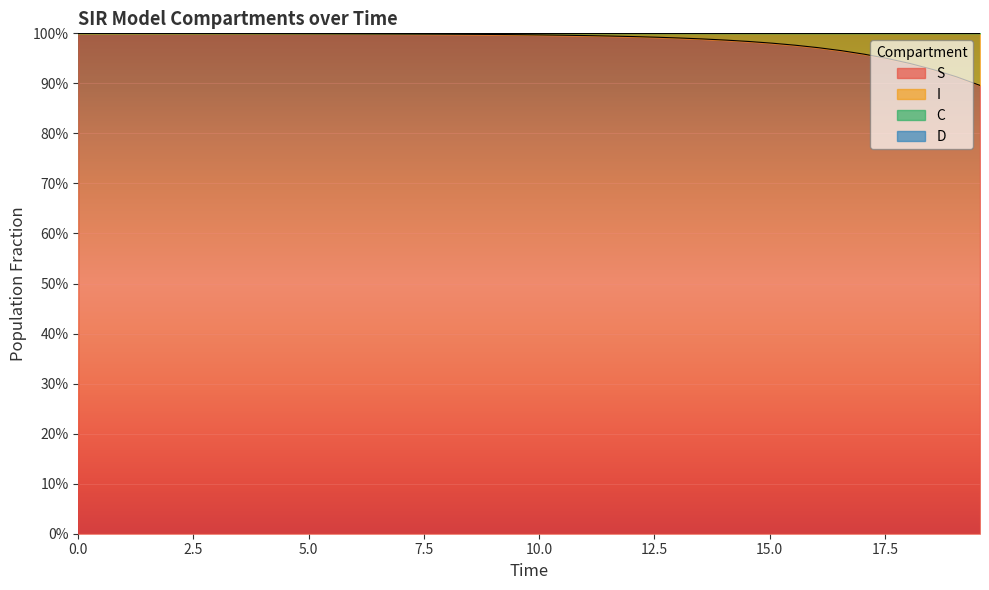

The value of S at 17.5 is 1.0. True or false?

True